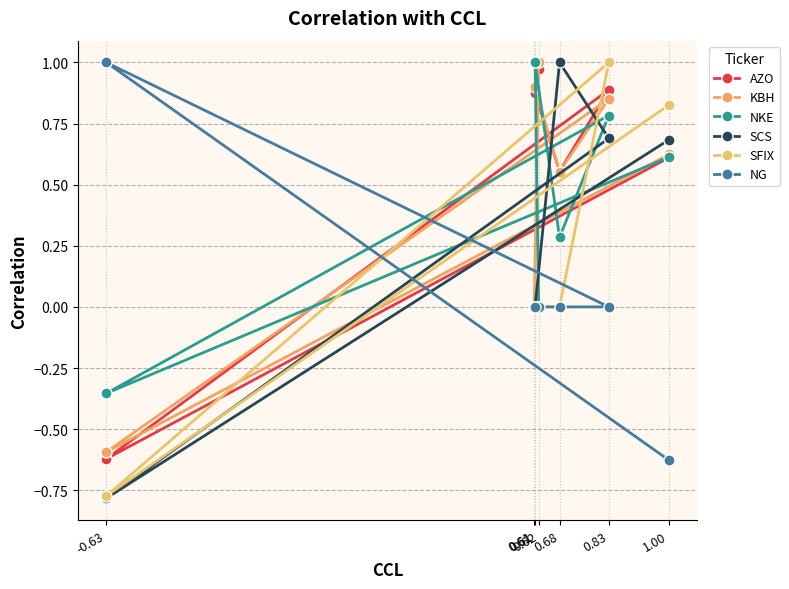

What is the total value across all series at 0.61?

2.0